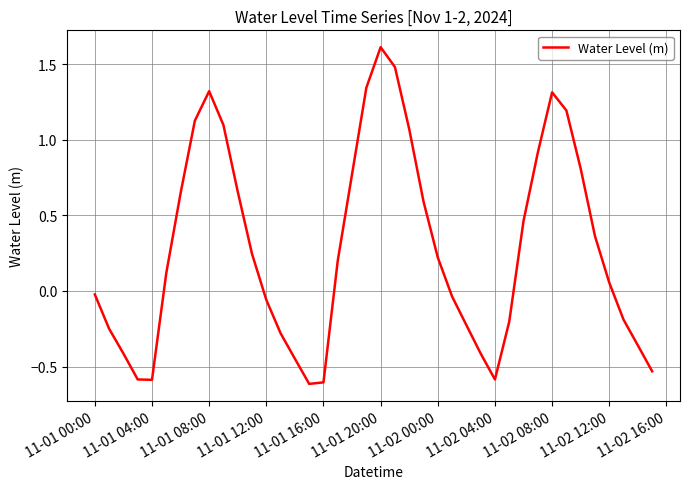

How many distinct data groups are displayed?

1